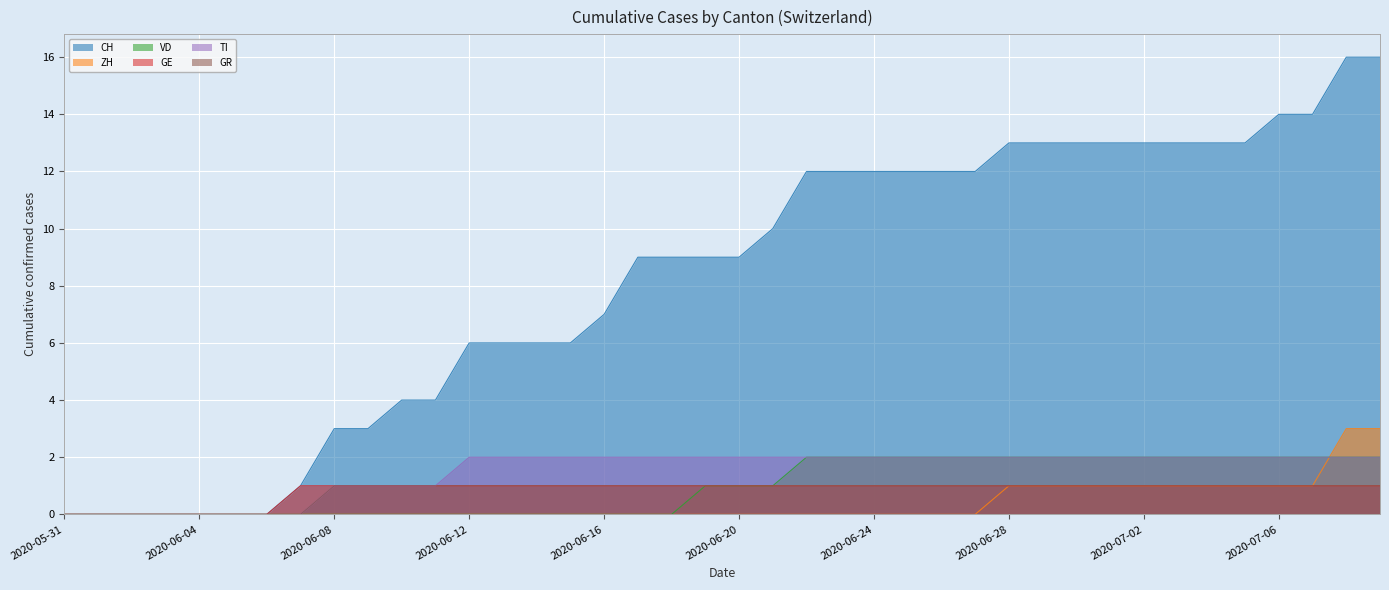

What is the value of the ZH point at the 40th from the left?

3